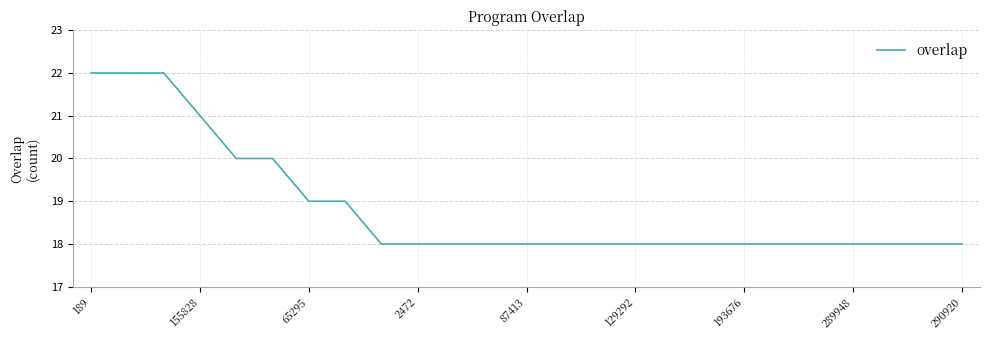

What is the difference between the maximum and minimum values?

4